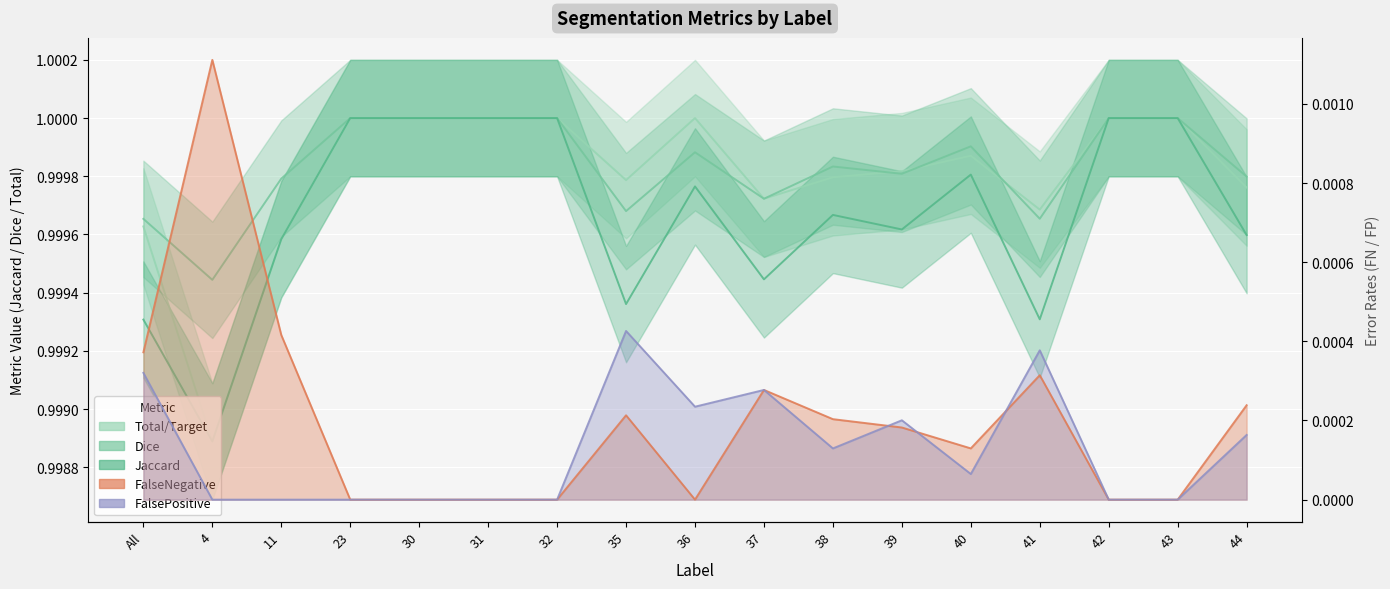

How many lines are shown in the chart?

5